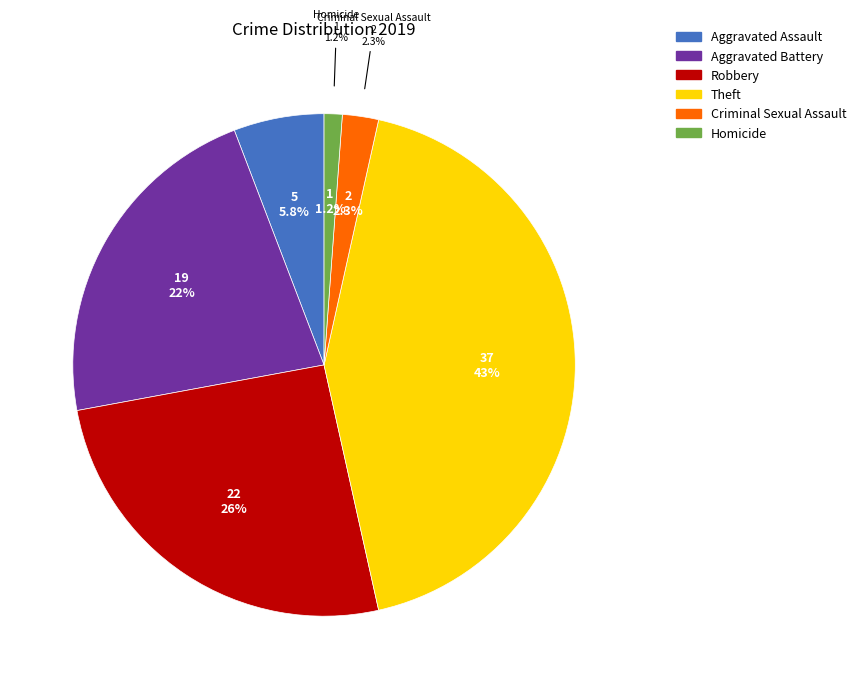

What percentage is the Aggravated Assault slice, to the nearest percent?

6%